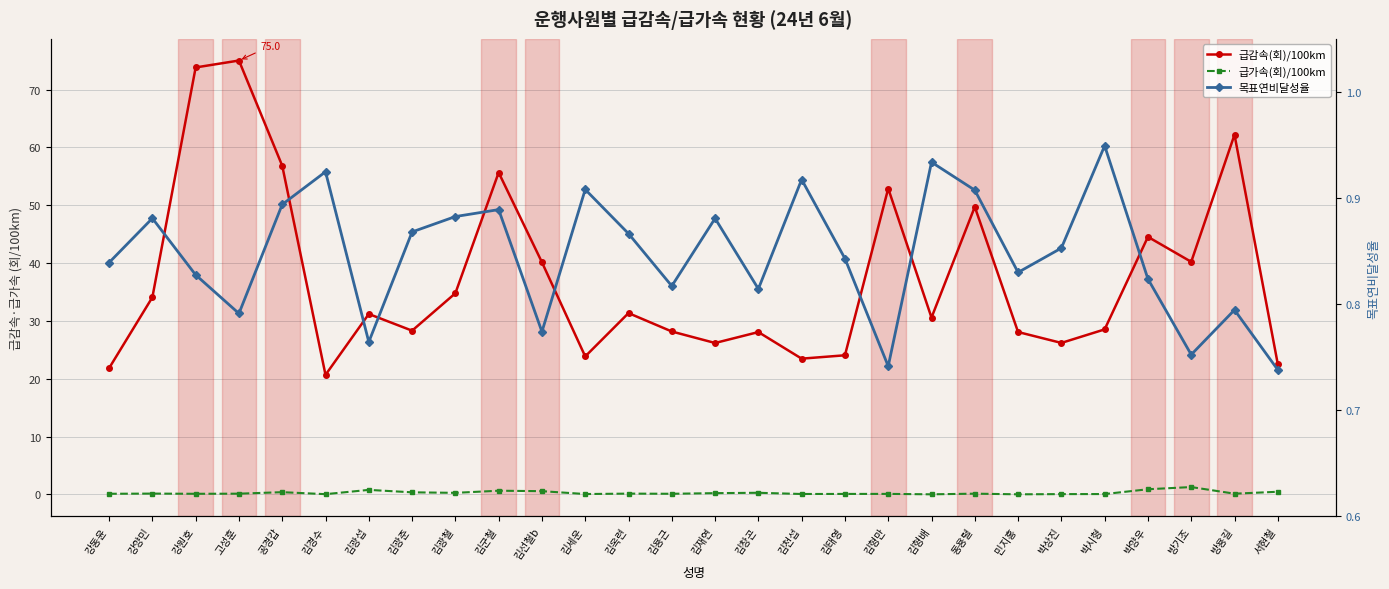

What is the maximum value shown in the chart?

75.0